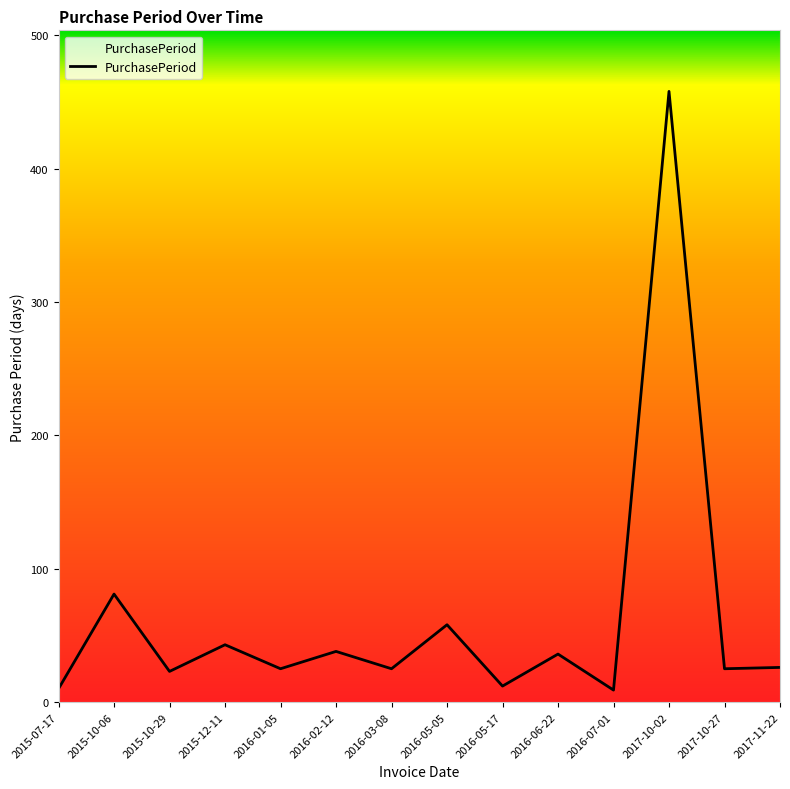

Count the number of data series in this chart.

1